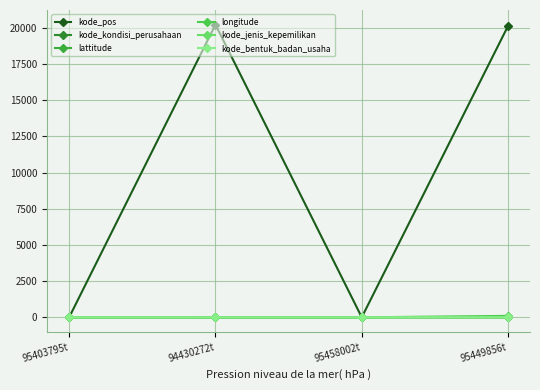

Is the value of kode_kondisi_perusahaan at 94430272t greater than the value of kode_jenis_kepemilikan at 95458002t?

Yes